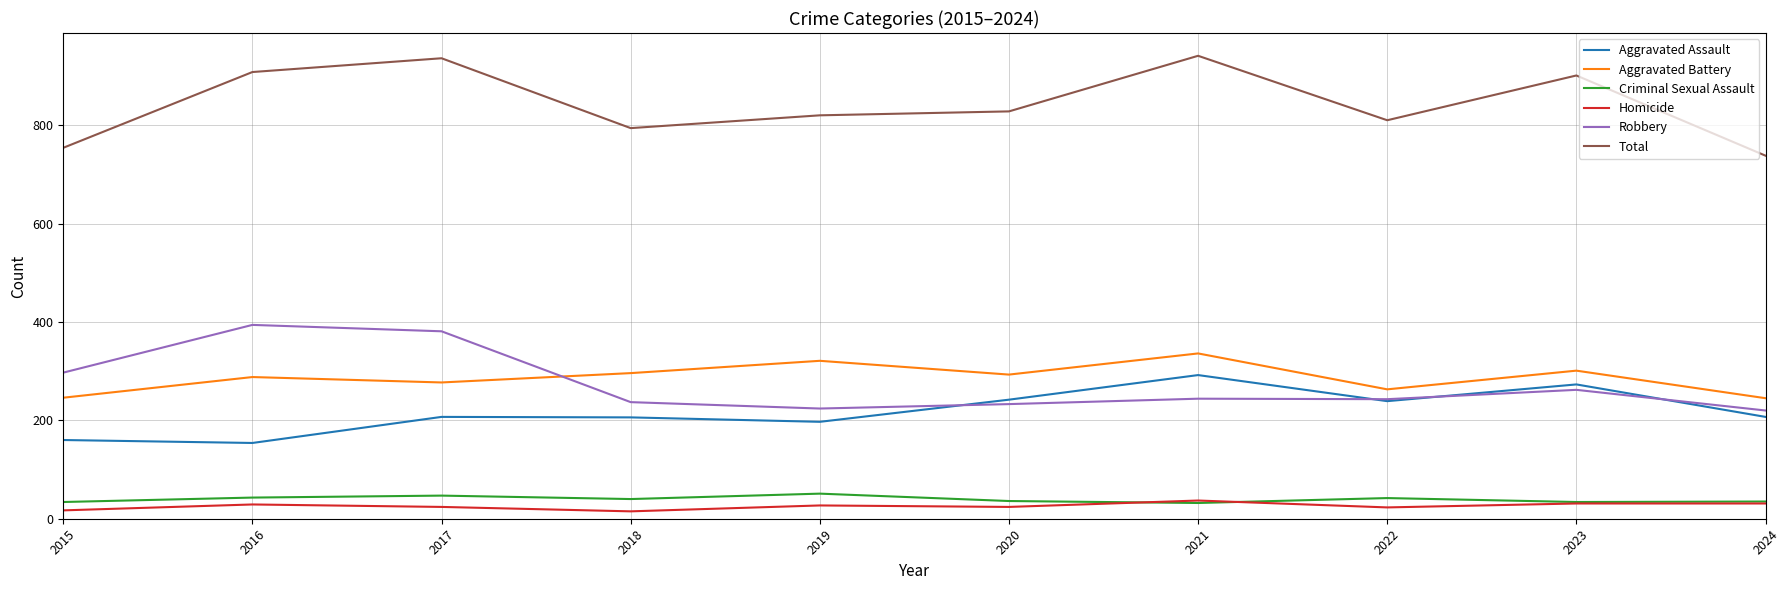

True or false: Robbery and Aggravated Battery intersect in this chart.

True